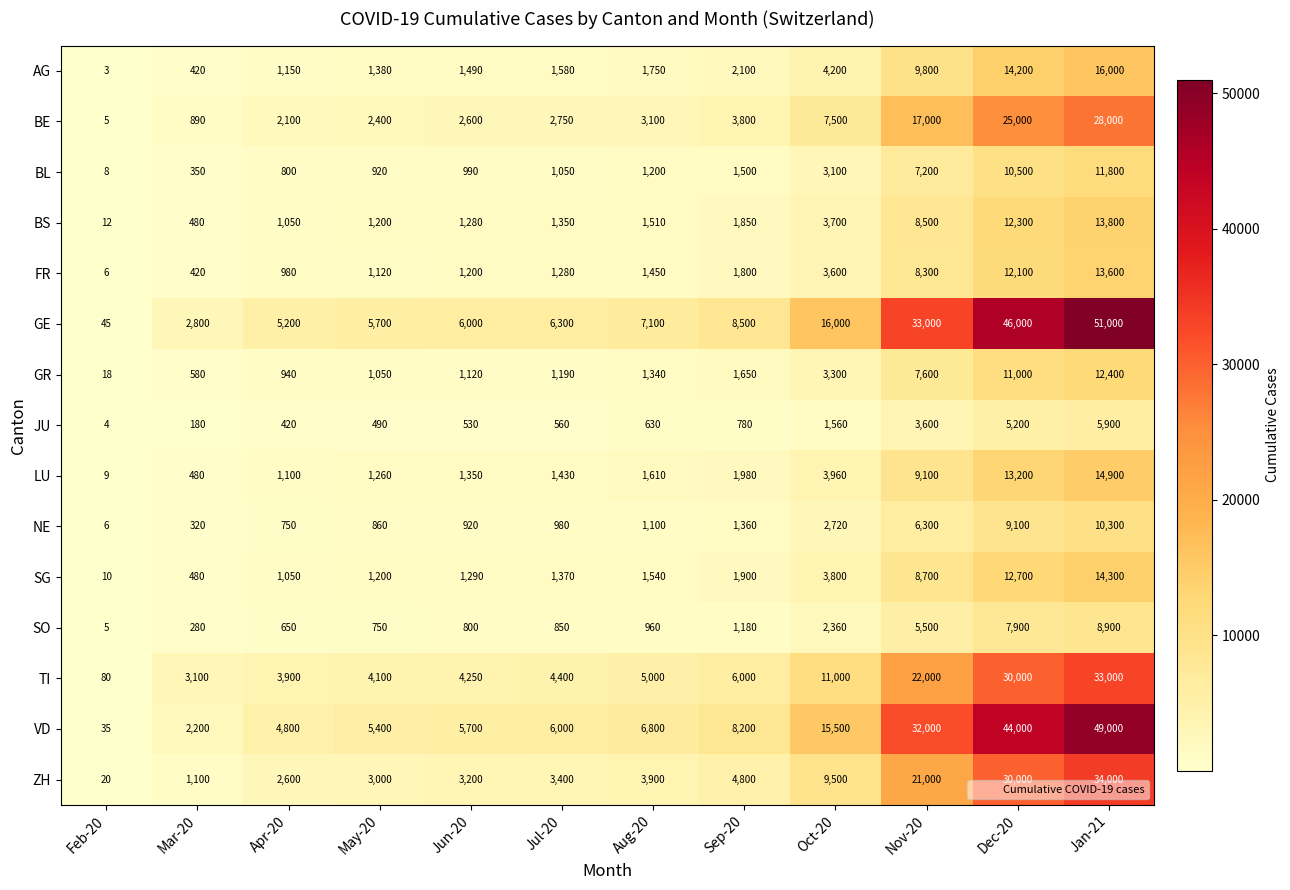

Count the number of data series in this chart.

15